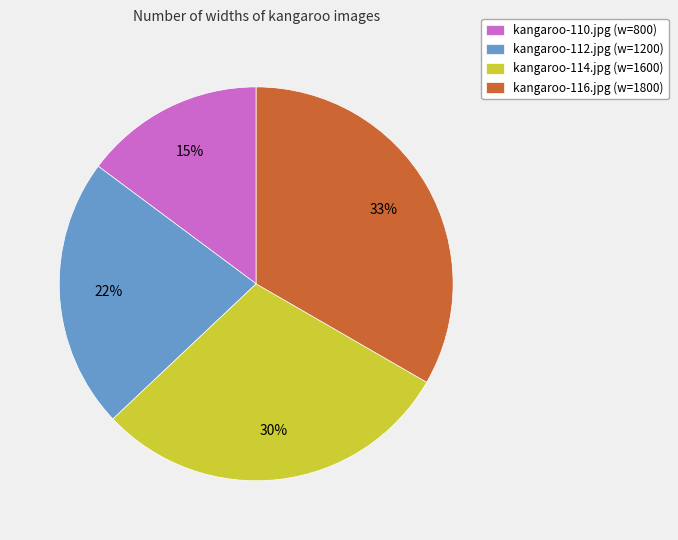

What percentage is the kangaroo-114.jpg slice, to the nearest percent?

30%